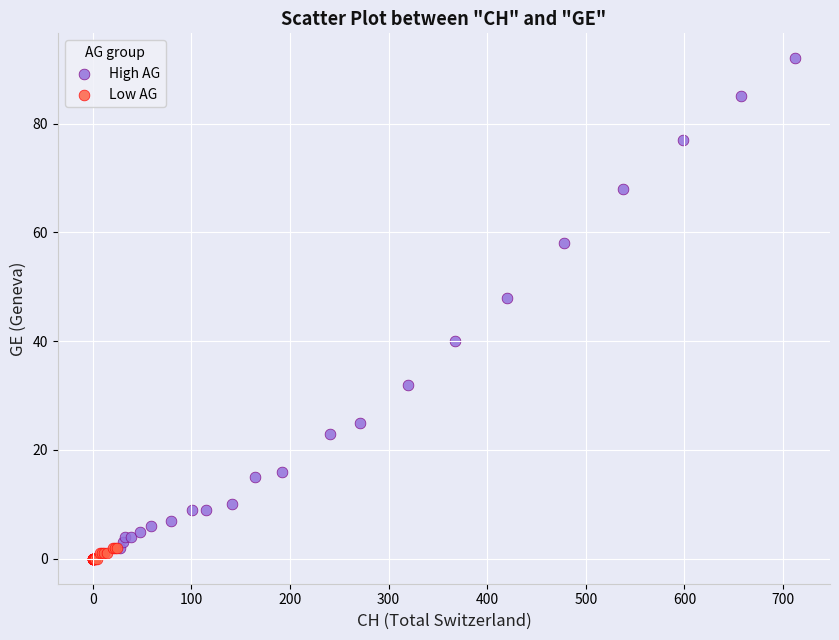

Which series reaches the minimum Y coordinate?

Low AG